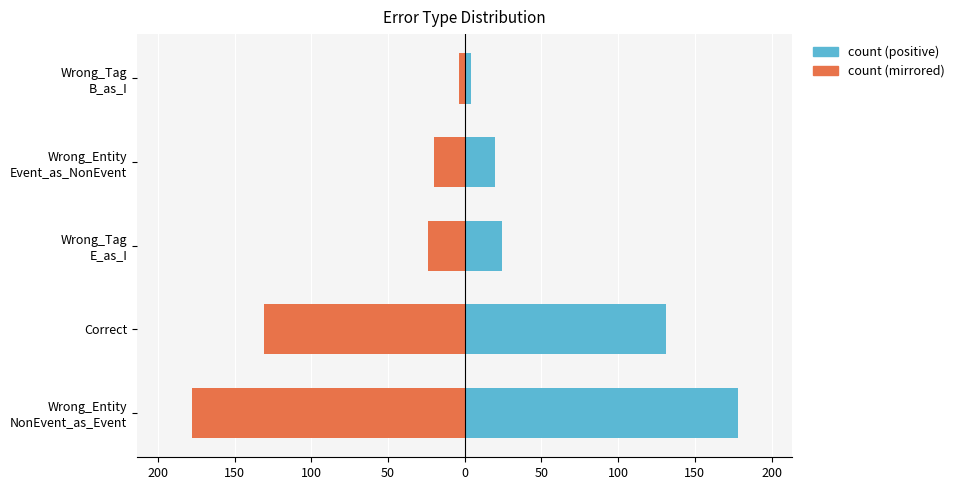

Rank the series at Correct from highest to lowest value.

count, count (mirrored)